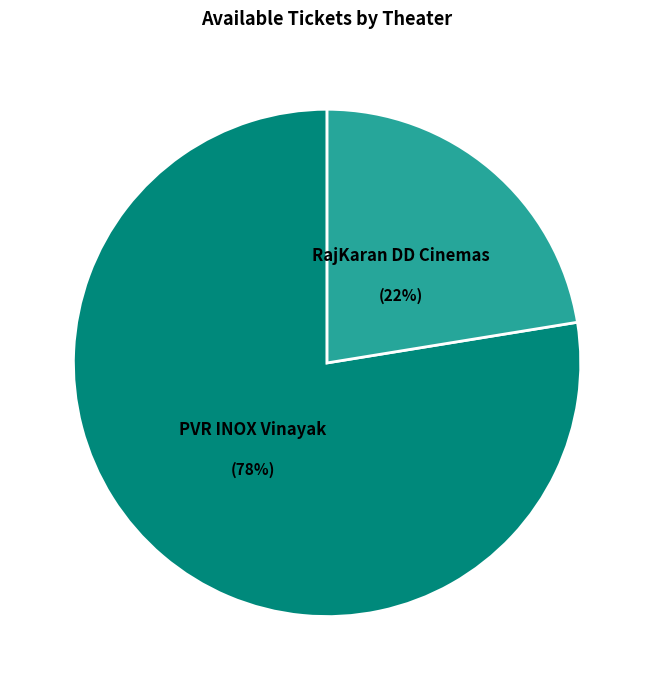

To the nearest percent, what is the average slice percentage?

50%